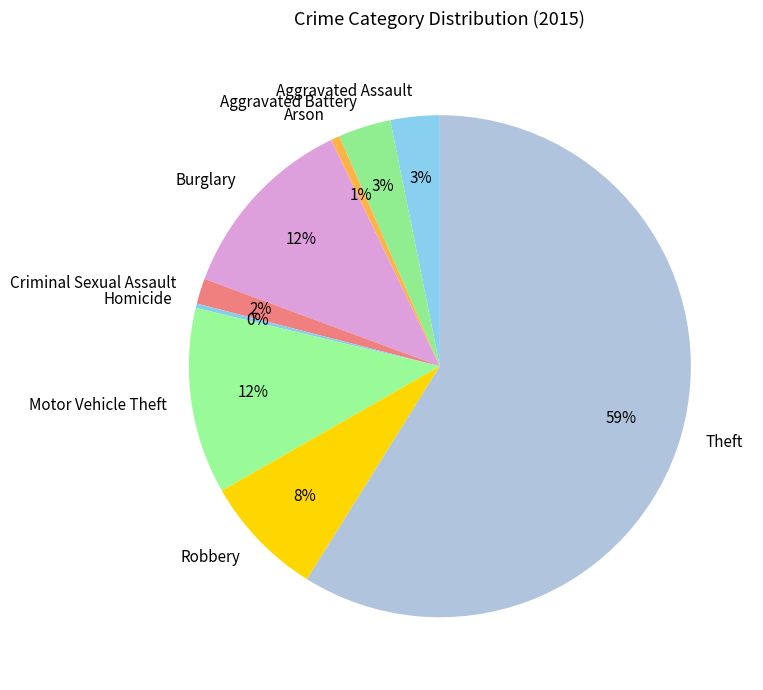

How many slices are in this pie chart?

9